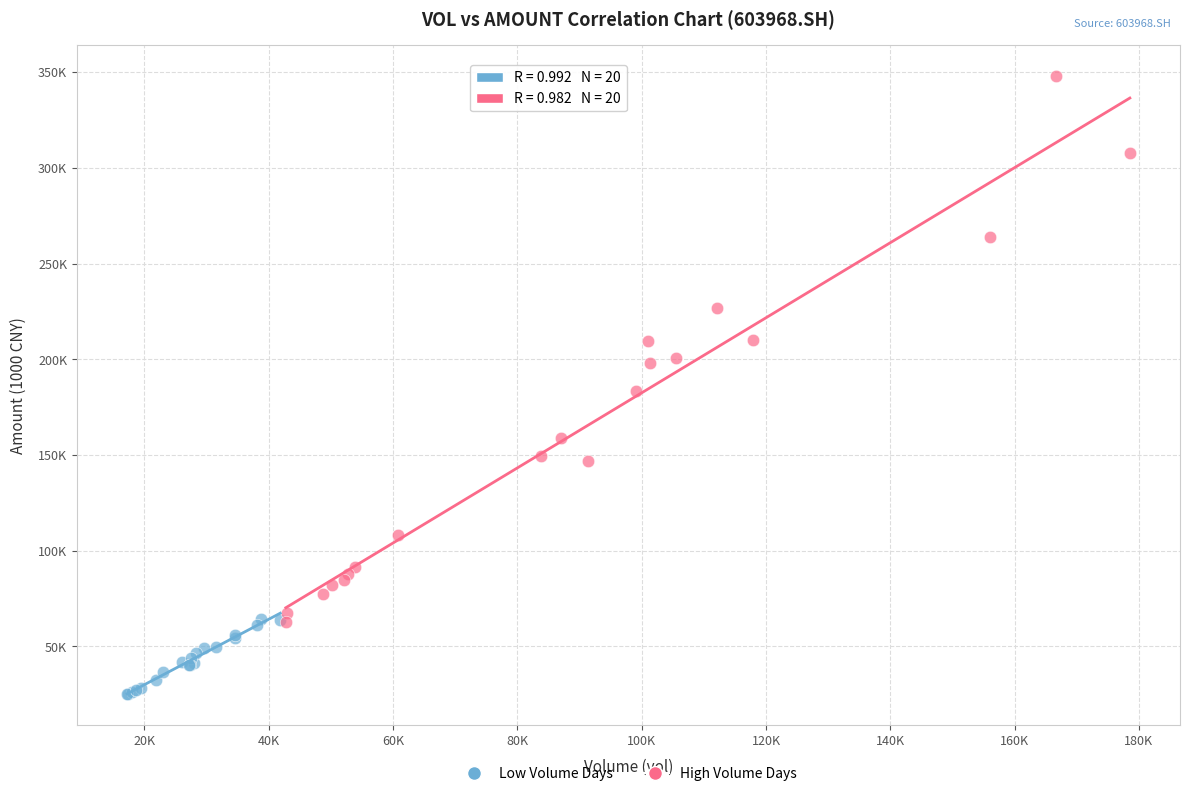

What are all the series names shown in the legend?

Low Volume Days, High Volume Days